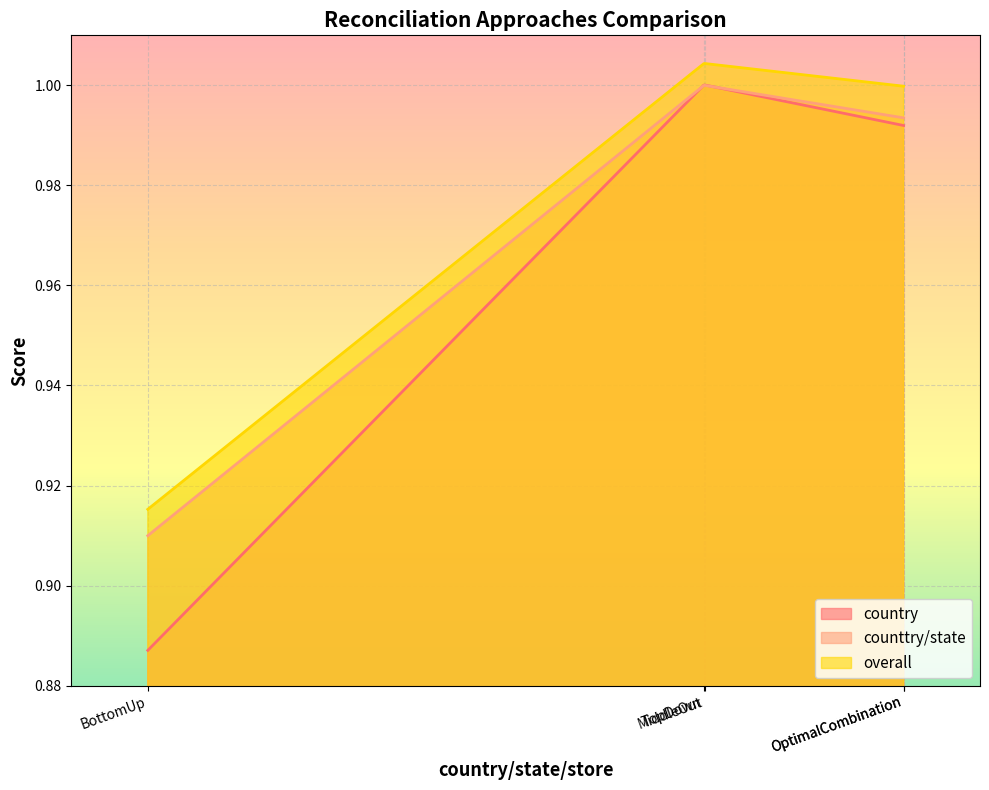

At which category is the sum across all series the highest?

MiddleOut